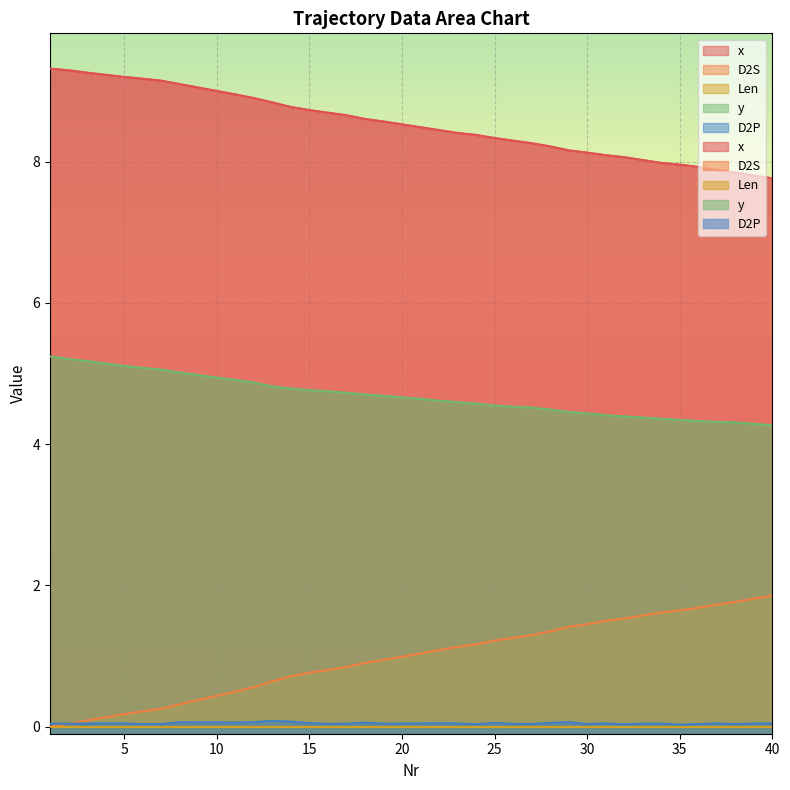

True or false: D2S has more than 0 interior local peaks.

False